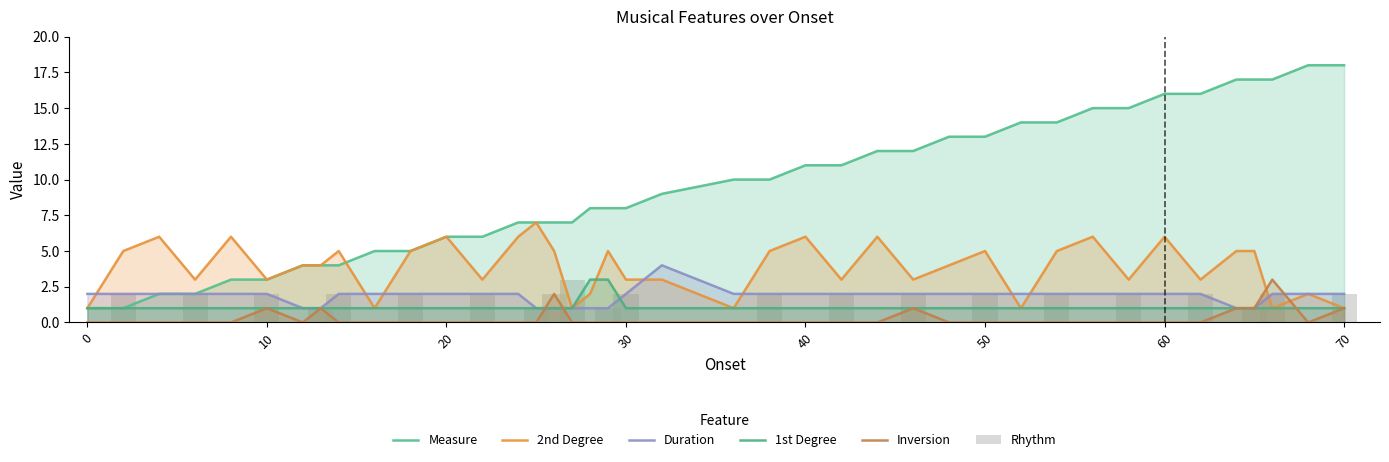

What is the label of the 33rd bar from the right?

60